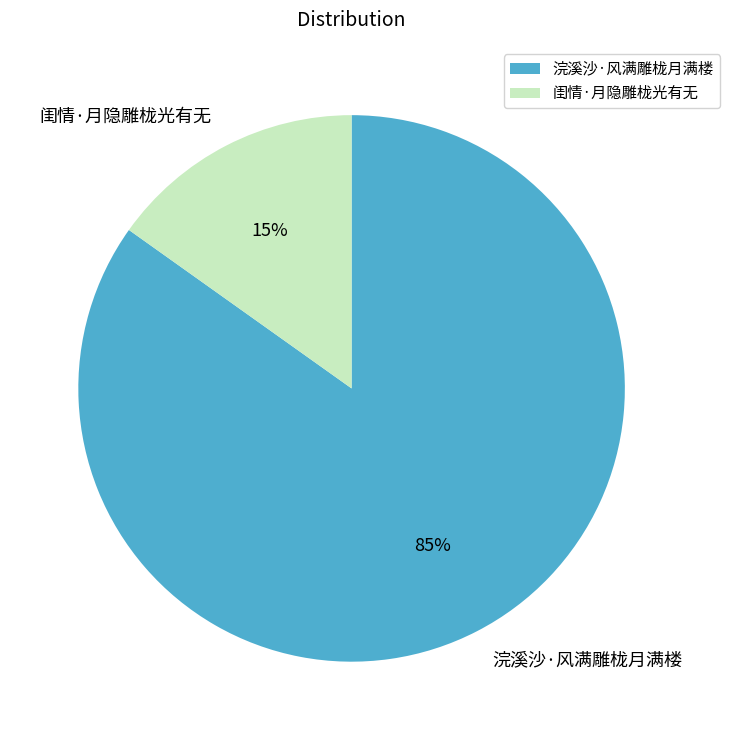

To the nearest percent, what percentage of the pie is 浣溪沙·风满雕栊月满楼?

85%